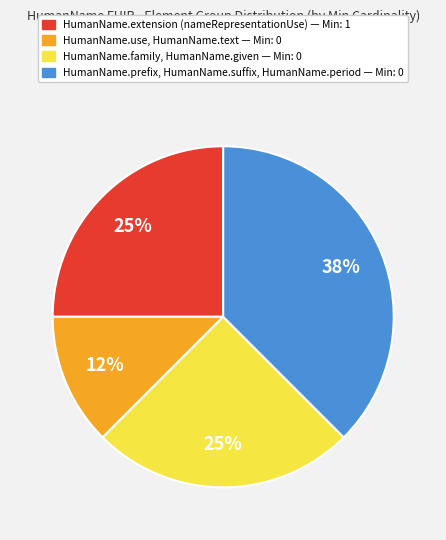

Is there a majority slice in this chart?

No